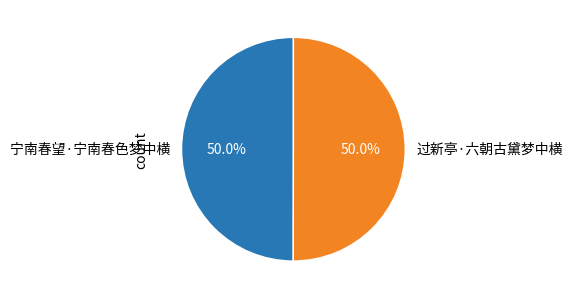

What percentage is NOT represented by 过新亭·六朝古黛梦中横?

50.0%